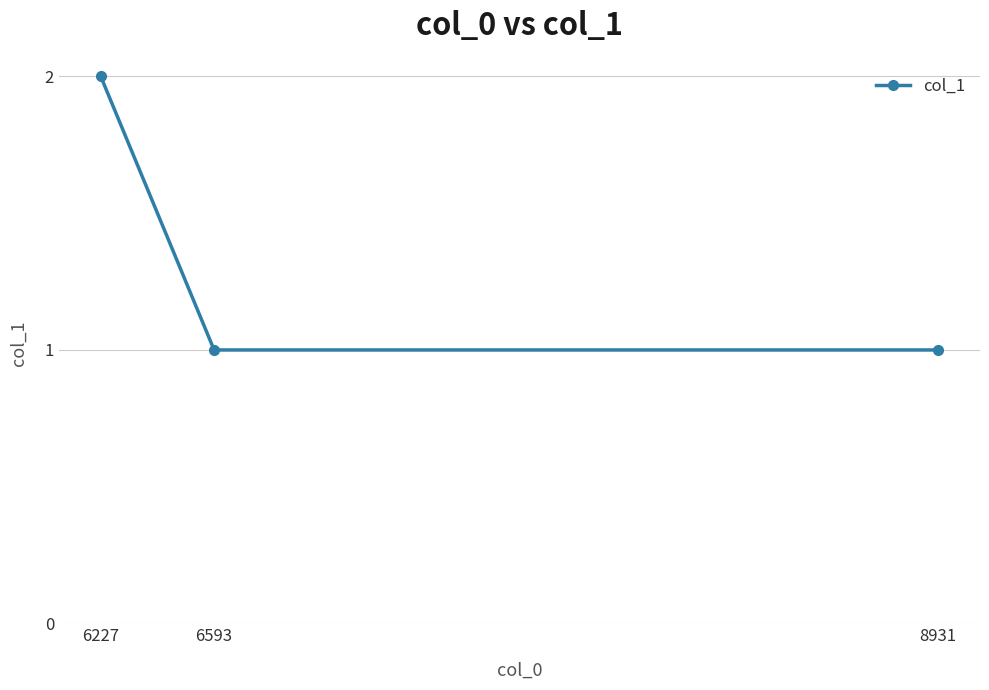

What value does the data have at 6227?

2